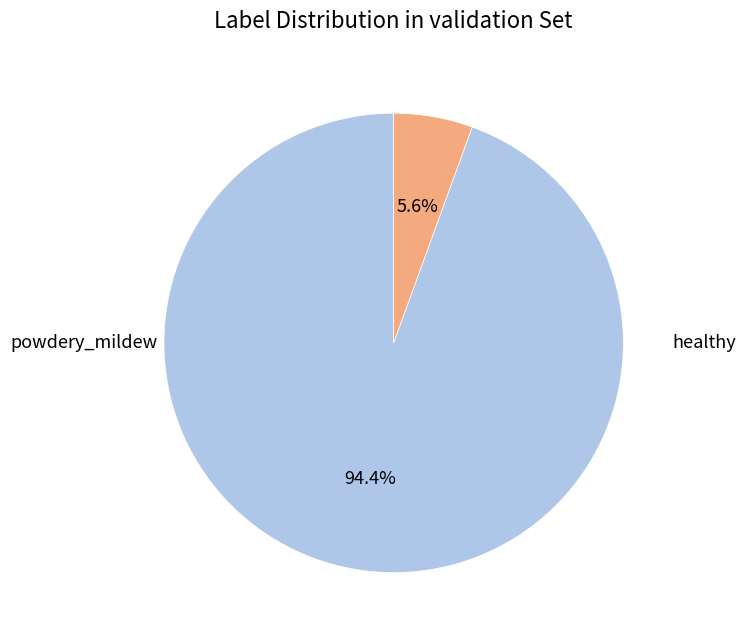

Is there any slice that represents more than half of the pie?

Yes